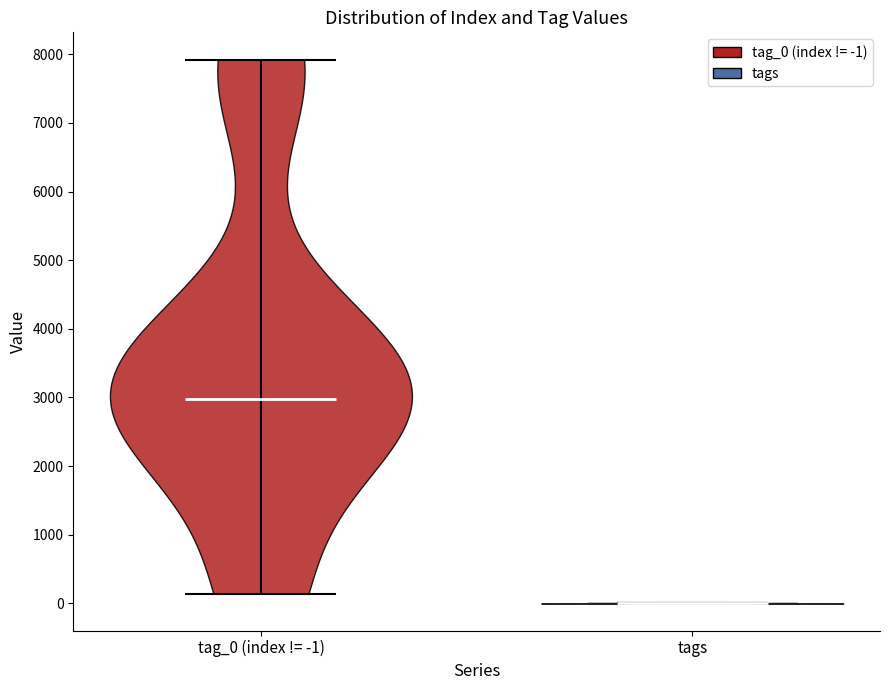

Which violin has the highest median line?

tag_0 (index != -1)